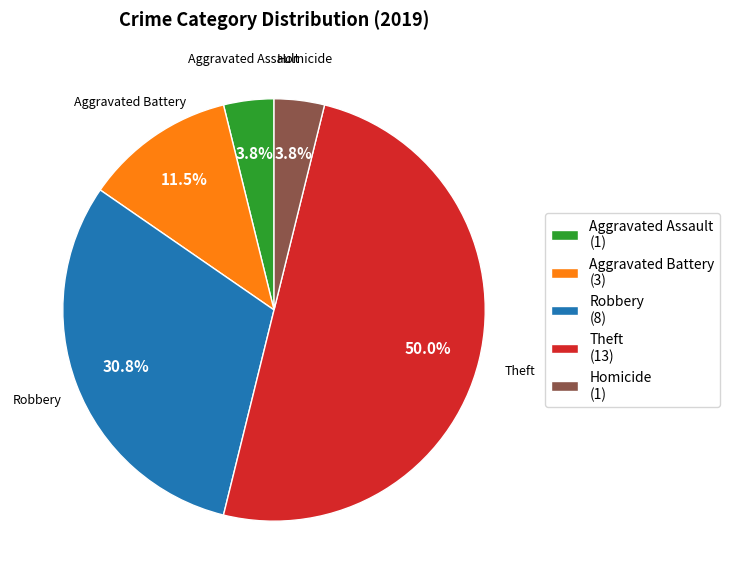

What percentage is NOT represented by Aggravated Battery (3)?

88.5%